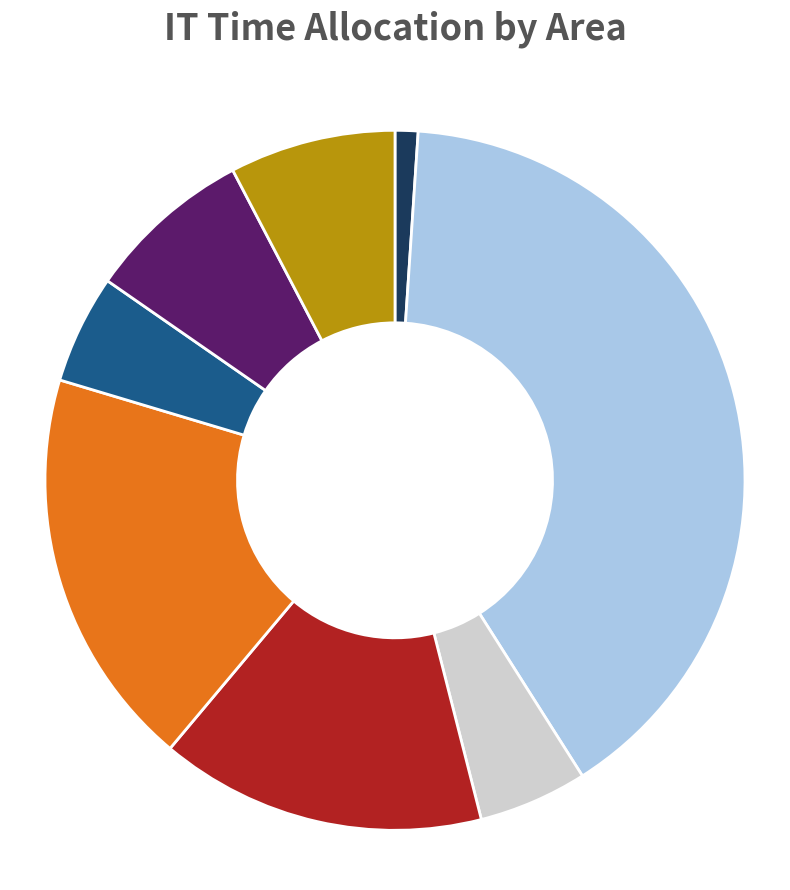

Is there a majority slice in this chart?

No